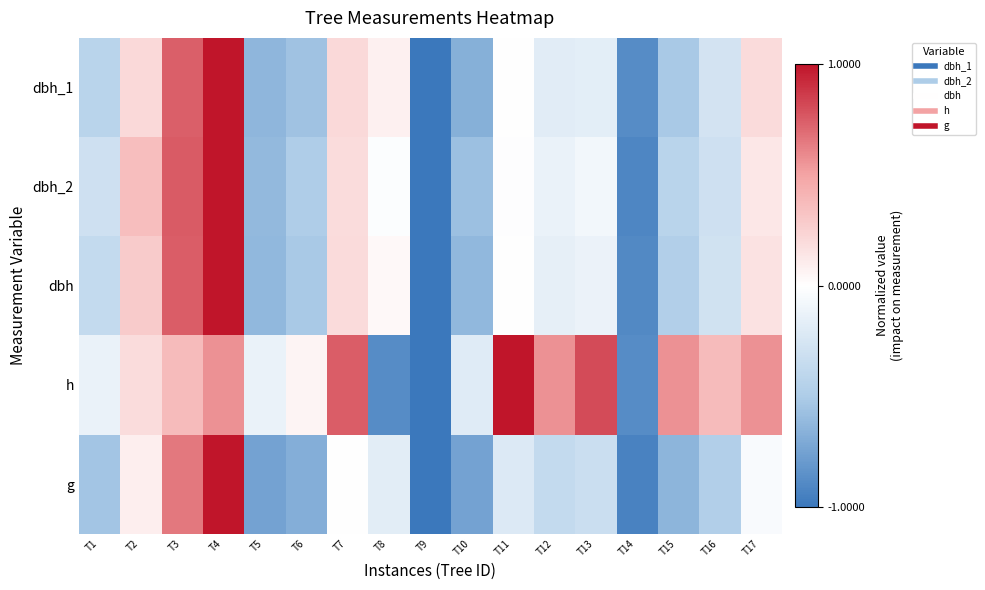

How many categories are shown in the chart?

17